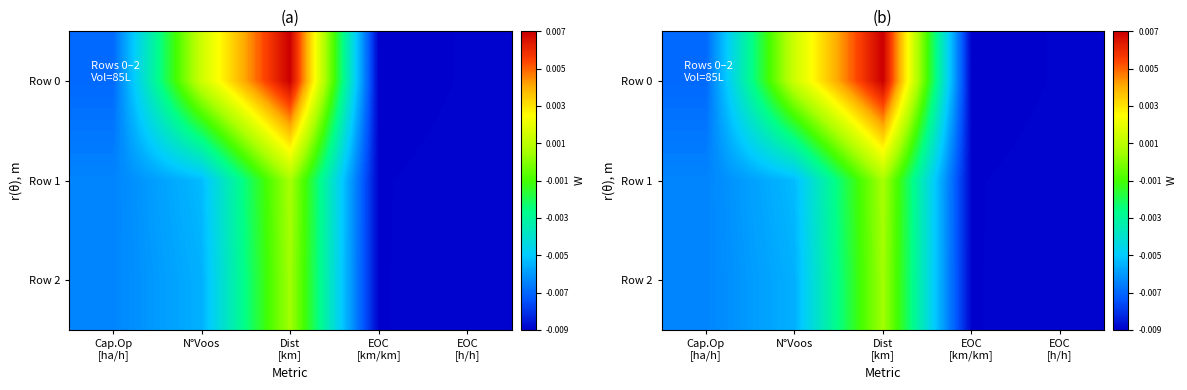

Which has a higher value, EOC
[h/h] or N°Voos?

N°Voos